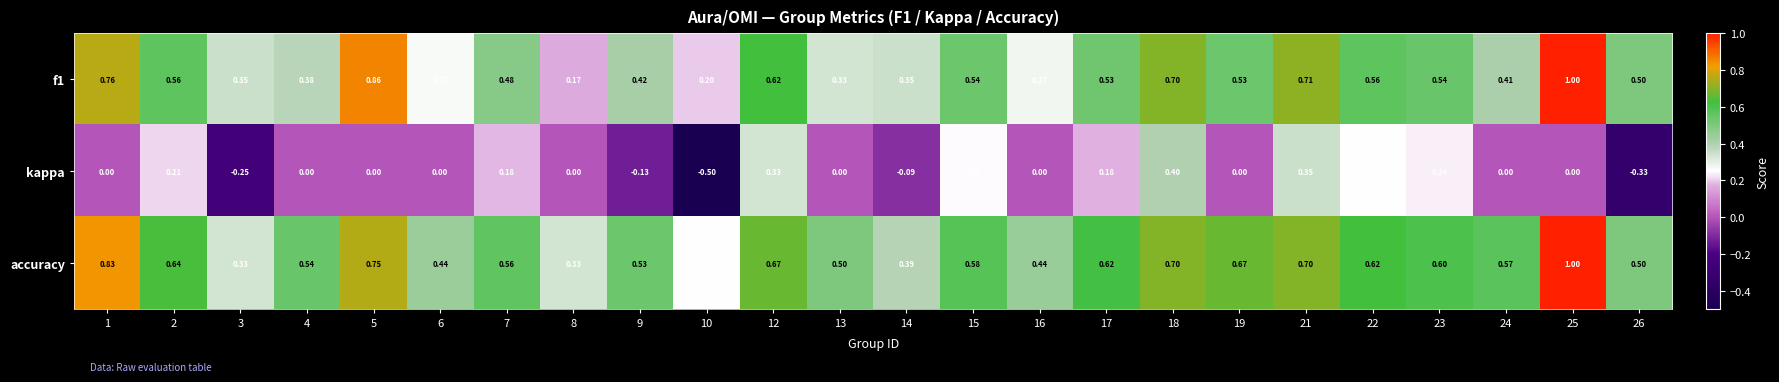

Which series has the largest total across all categories?

accuracy